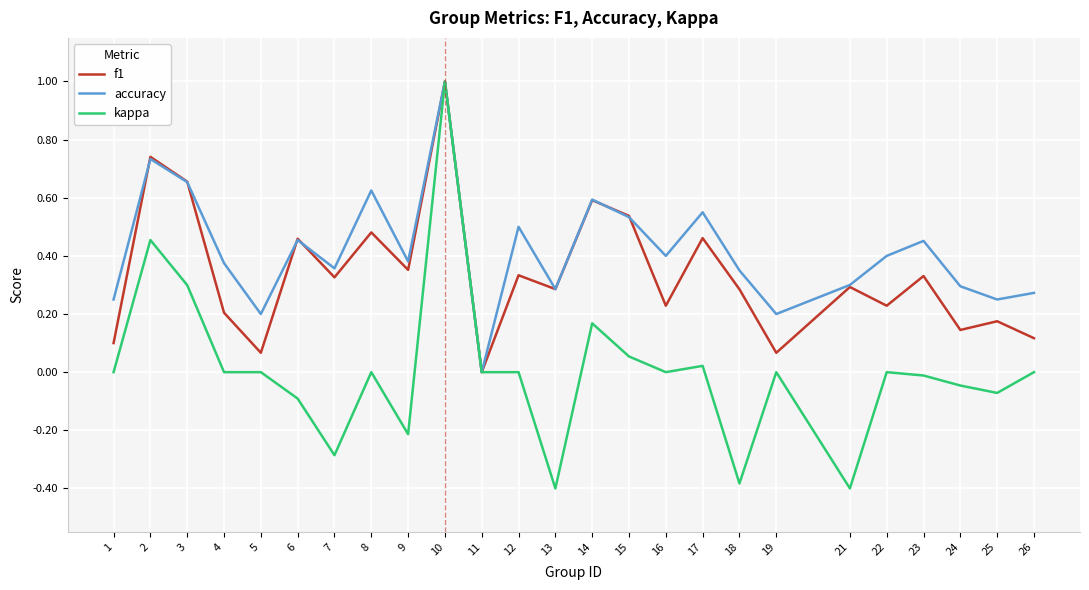

How many values in f1 are above zero?

24